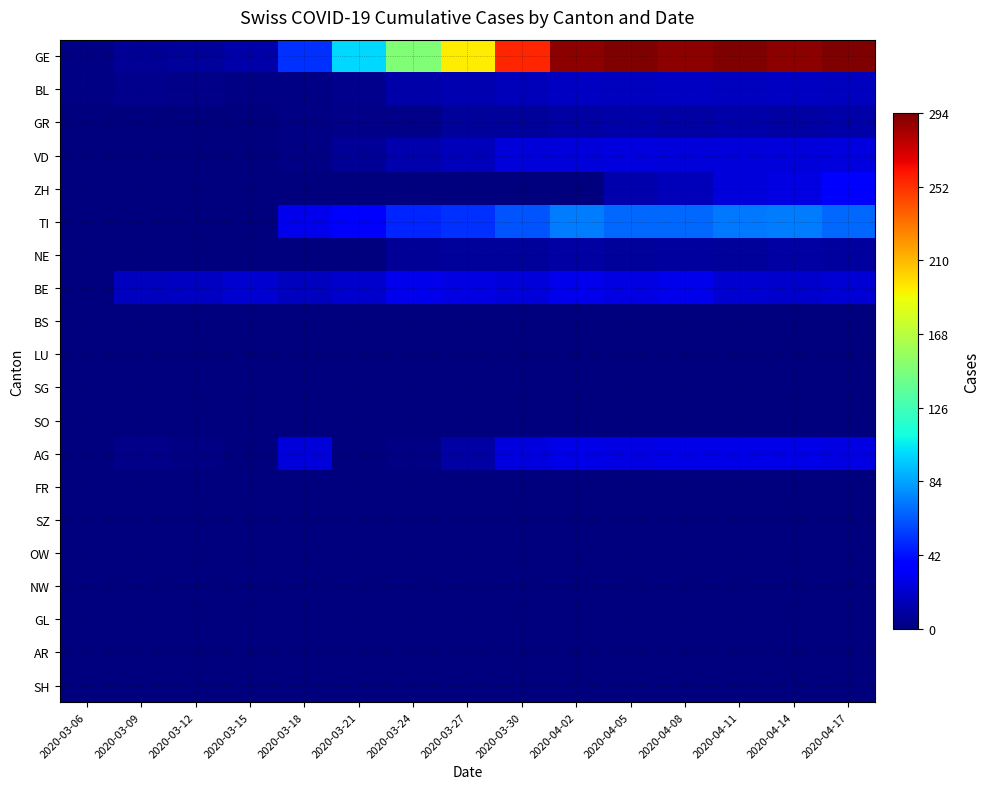

What is the spread (max minus min) of values at 2020-04-14?

290